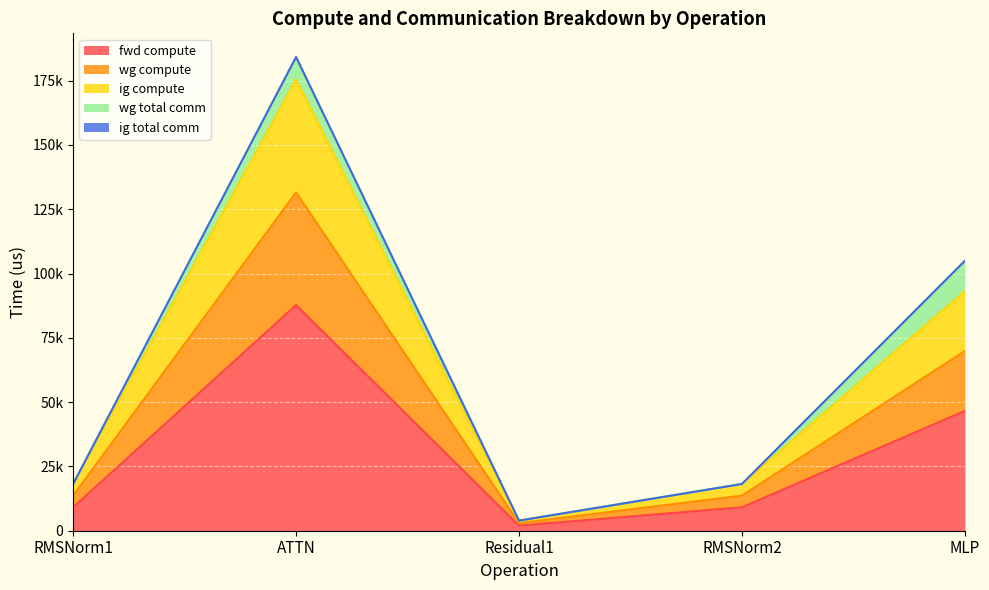

Does the chart display data point markers on the line(s)?

No